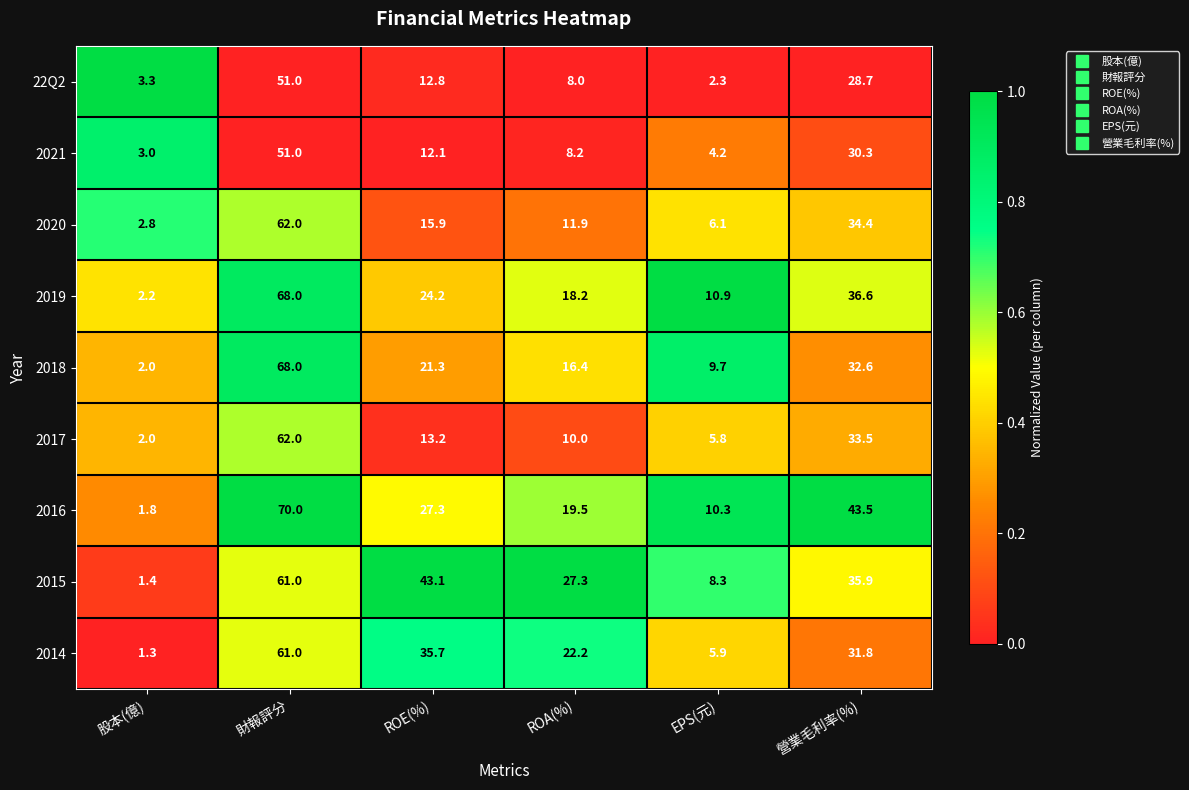

What is the sum of all 2015 values?

177.0